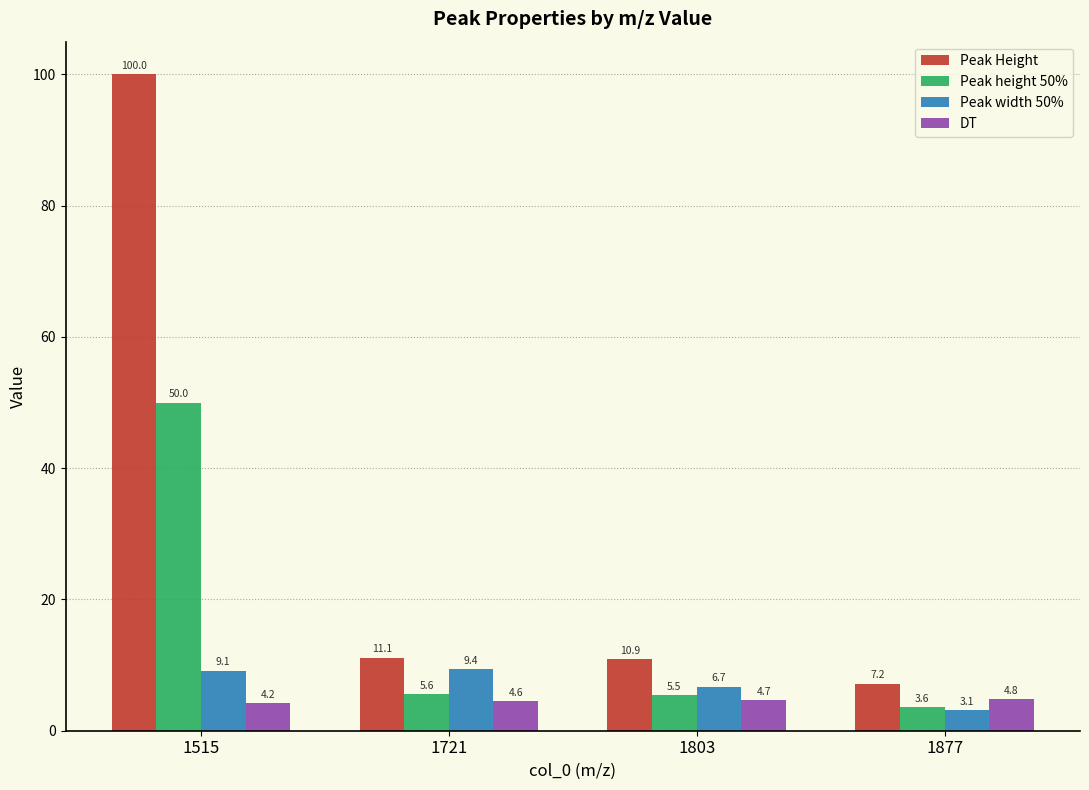

What is the greatest value displayed?

100.0